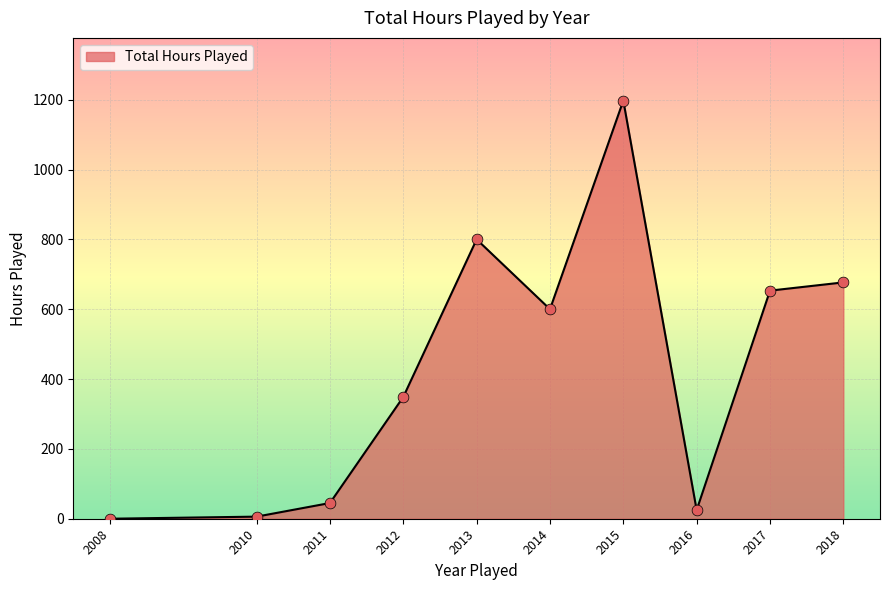

What is the ratio of the value at 2018 to the value at 2017?

1.0